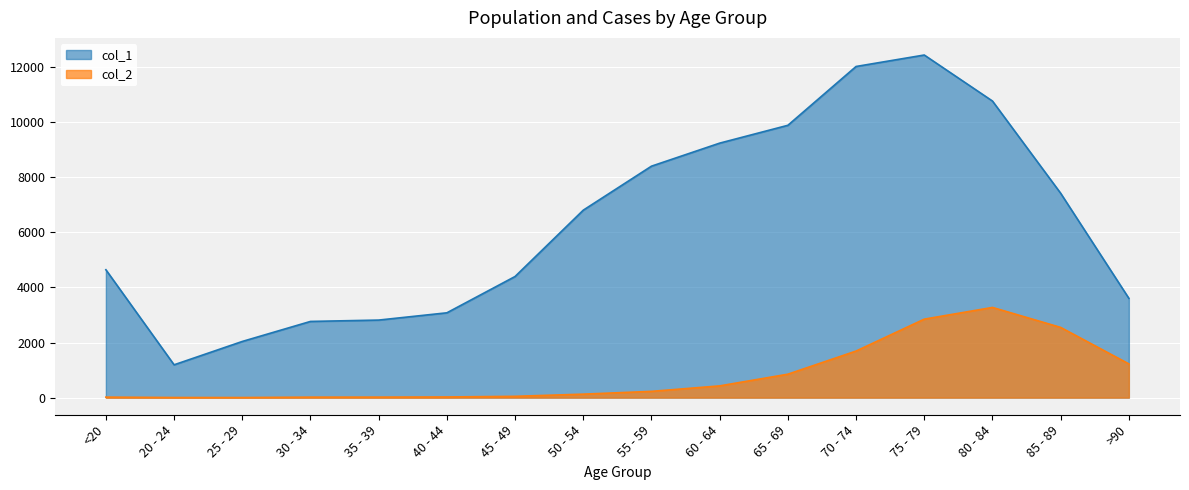

How many categories are shown in the chart?

16